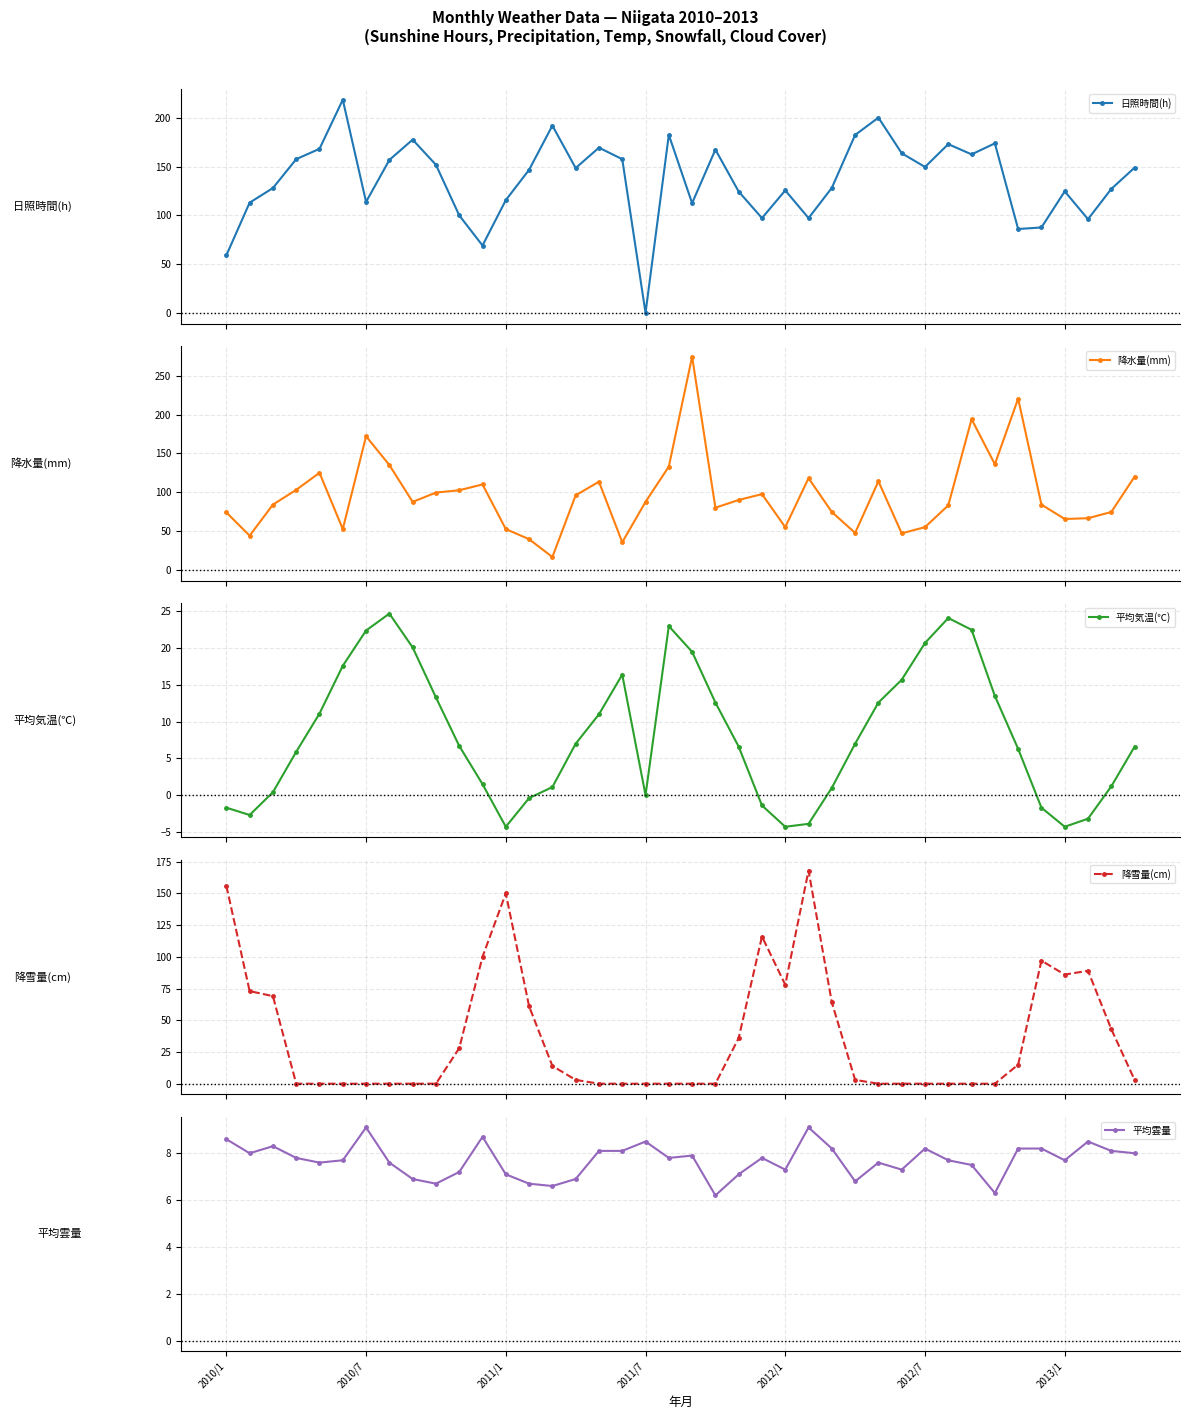

How many distinct data groups are displayed?

5